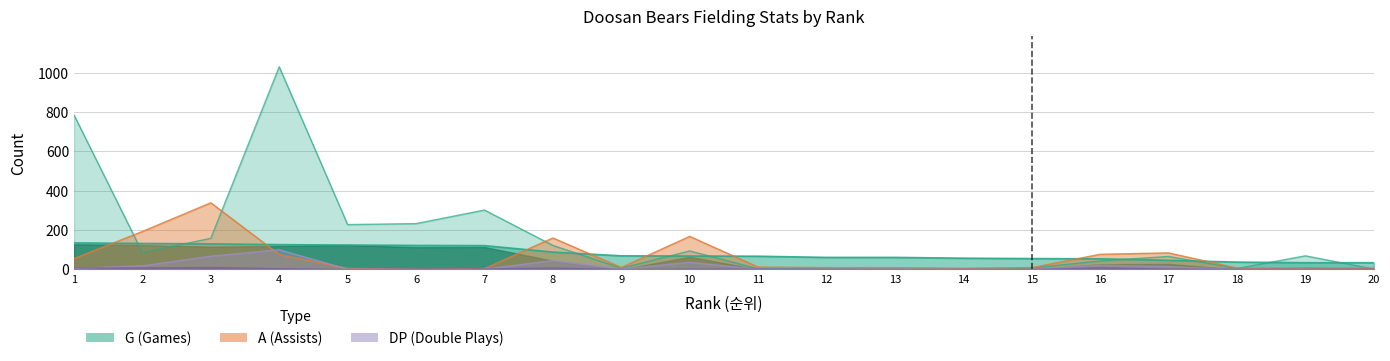

True or false: DP has more than 0 interior local peaks.

True